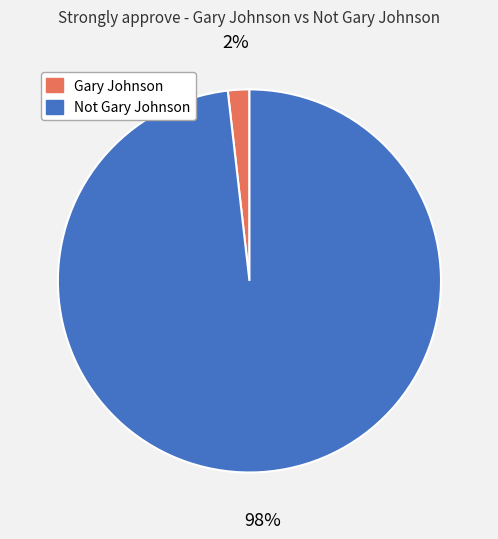

True or false: Not Gary Johnson accounts for 89% of the total.

False